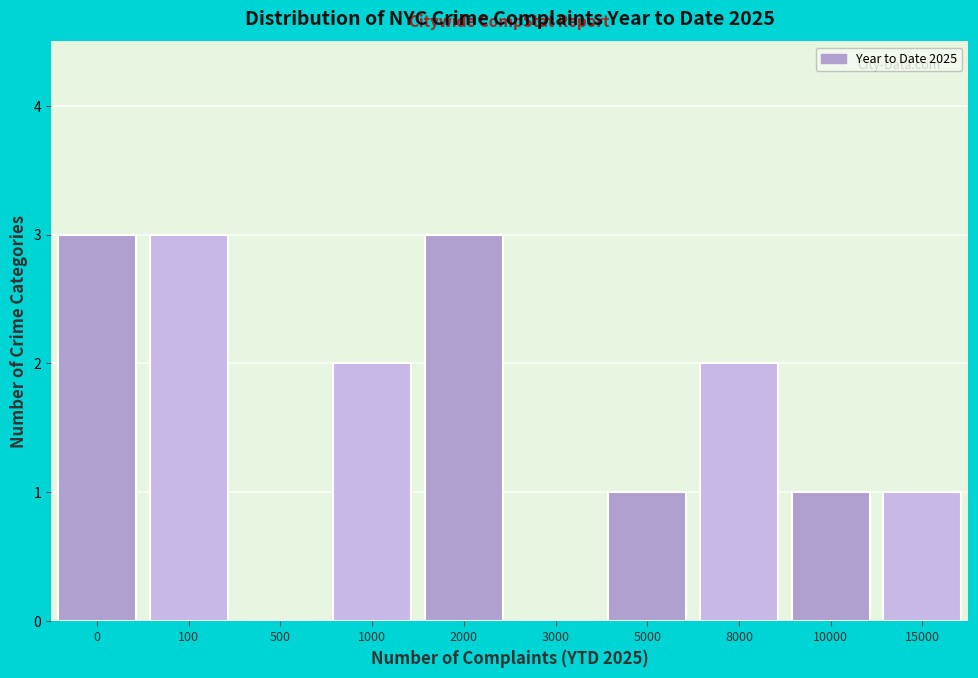

Reading left to right, extract all data points from this chart.

0=3	100=3	500=0	1000=2	2000=3	3000=0	5000=1	8000=2	10000=1	15000=1